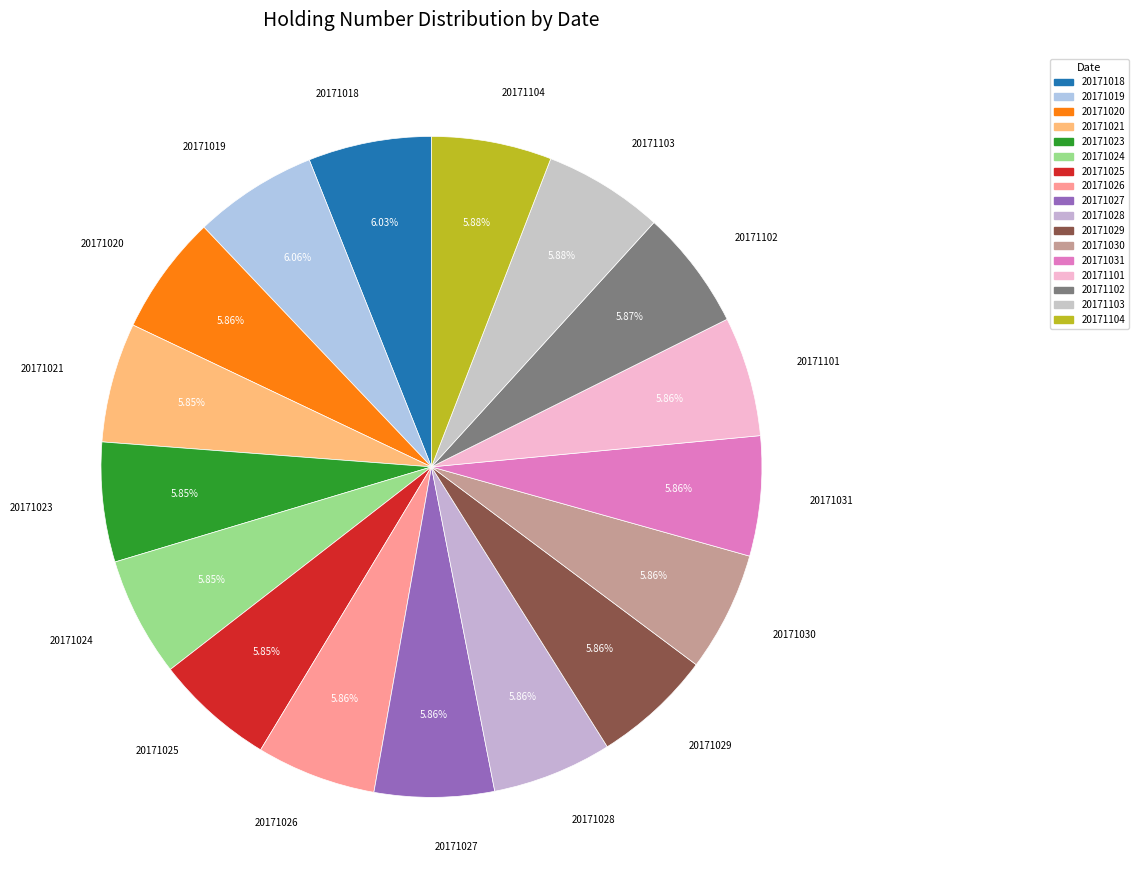

The 20171029 slice represents 1% of the pie. True or false?

False